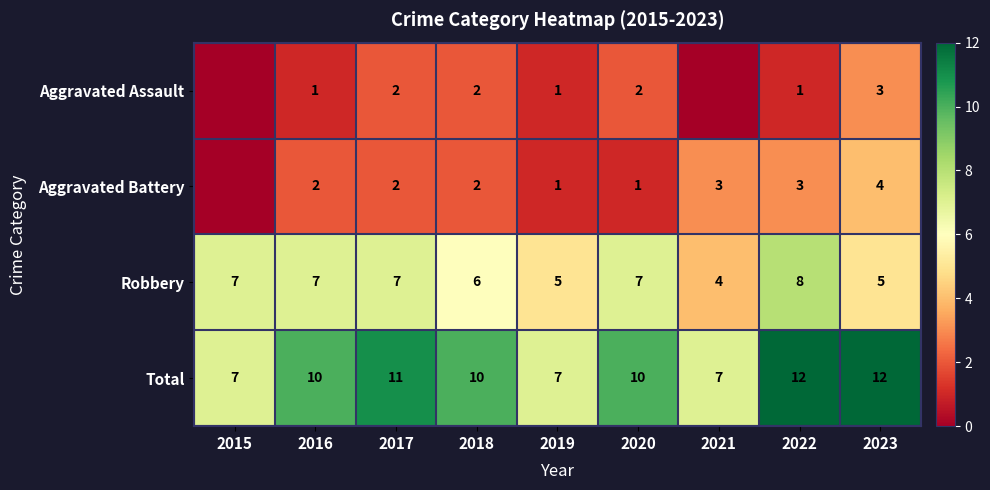

Count the Total values in the range 7 to 11.

7